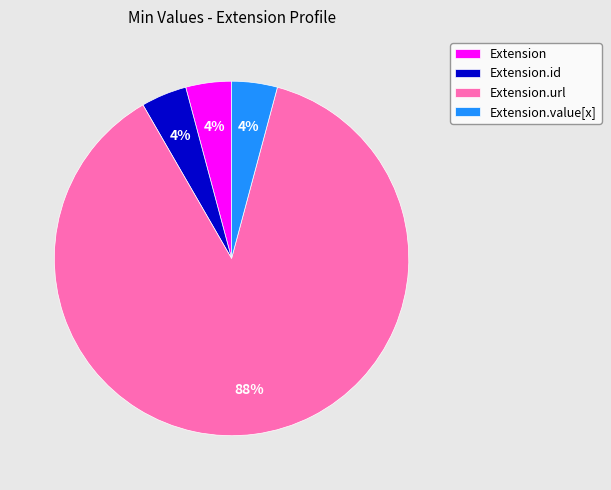

What is the largest slice in the pie chart?

Extension.url